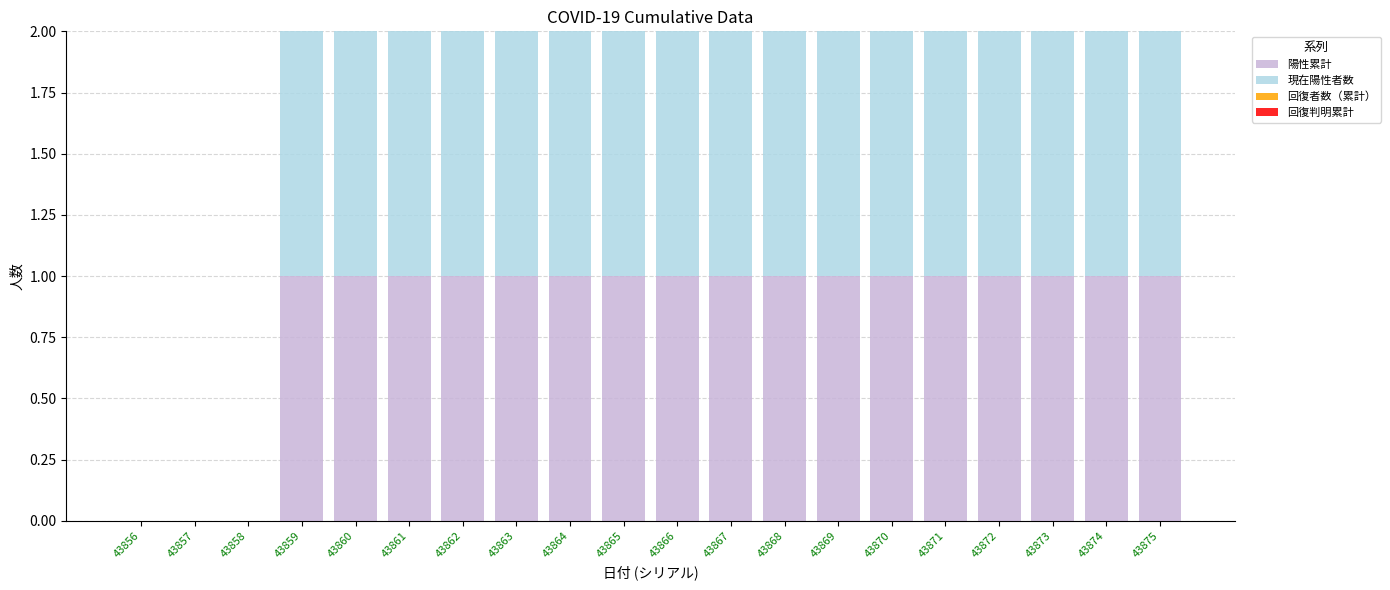

Are the bars horizontal?

No